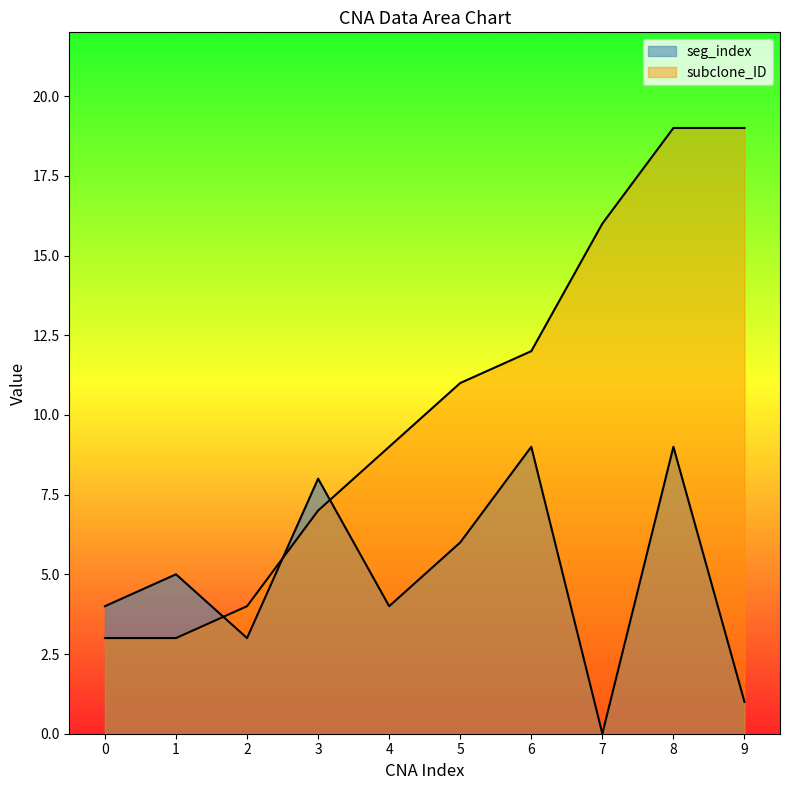

What is the sum of the subclone_ID values at 7 and 2?

20